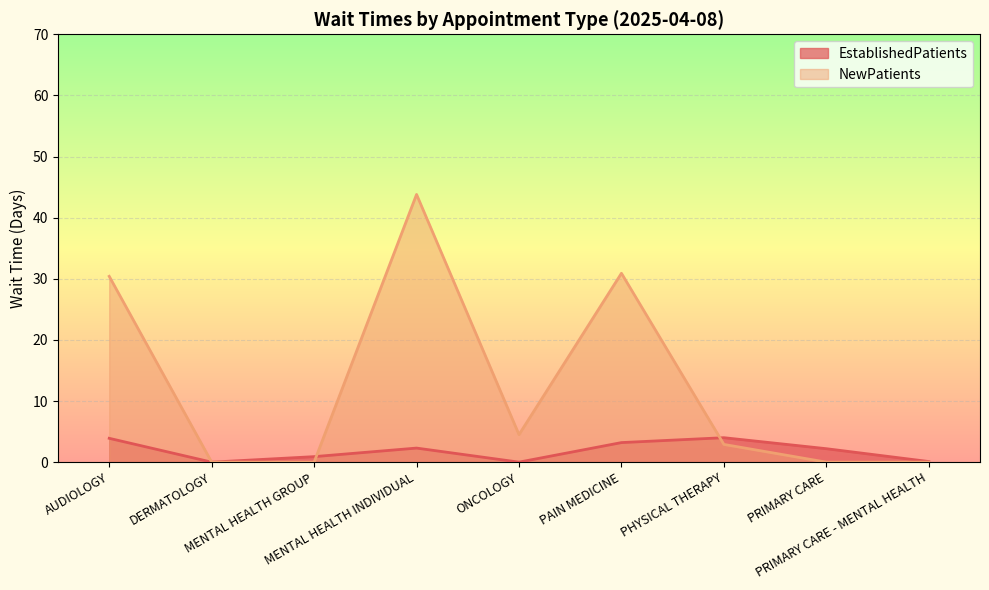

In NewPatients, how many points are higher than both neighbors (excluding endpoints)?

2